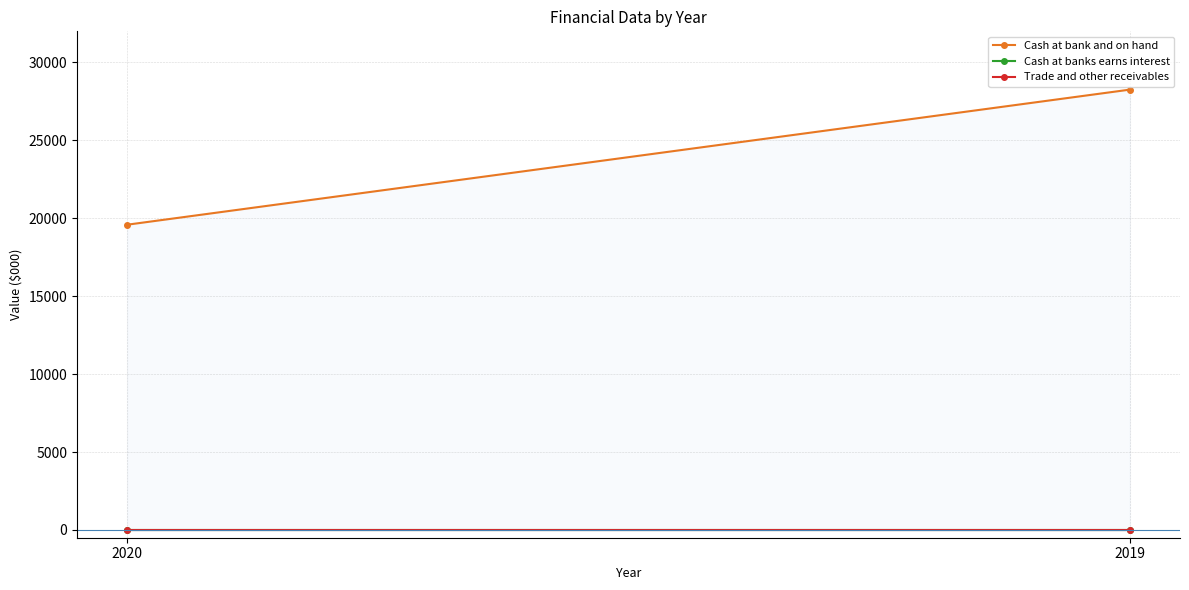

Is it true that Cash at bank and on hand equals 7946 at 2019?

False